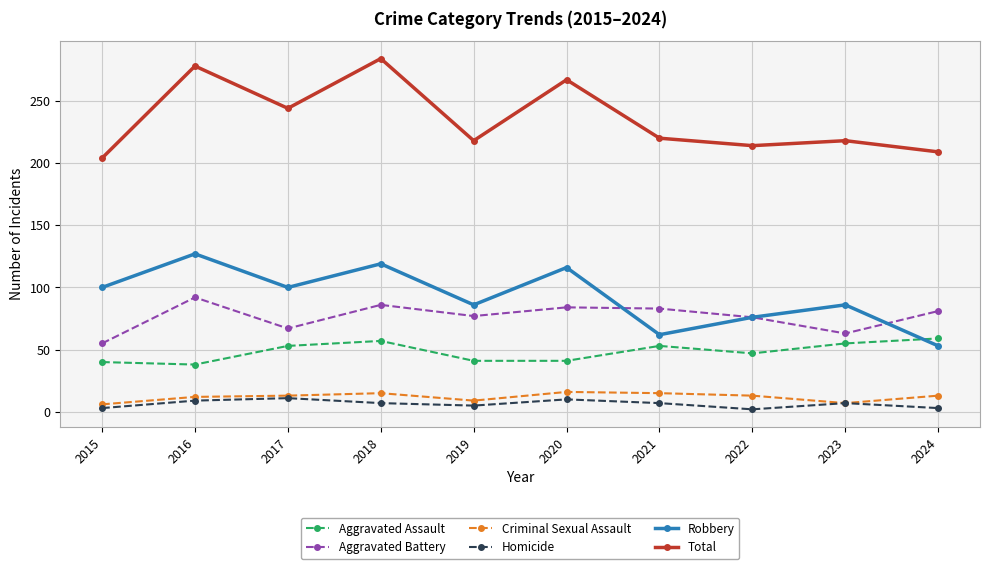

Which series changed the most between 2016 and 2024?

Robbery